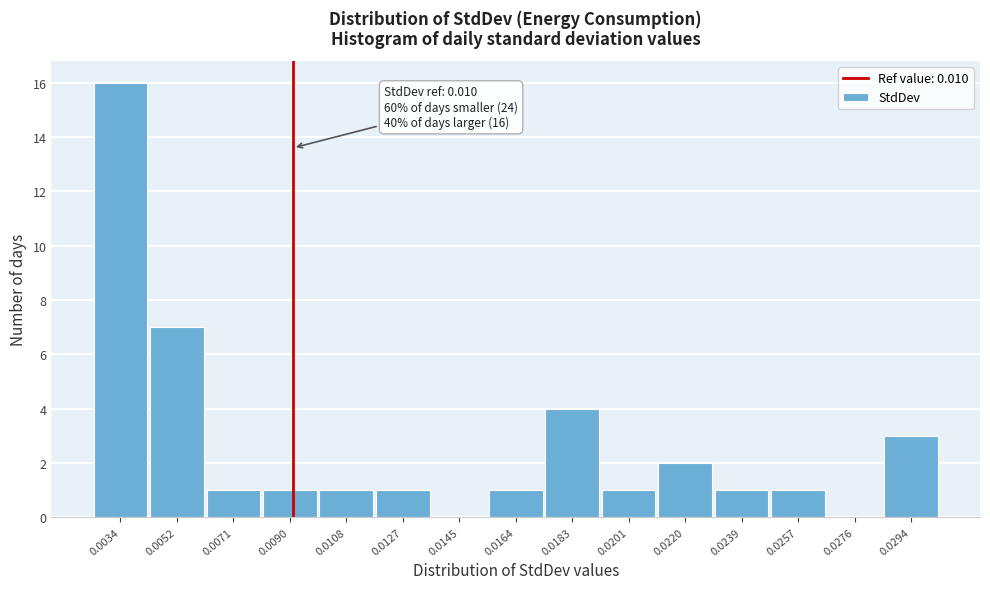

Reading left to right, transcribe all the data shown in this chart.

0.0034=16	0.0052=7	0.0071=1	0.0090=1	0.0108=1	0.0127=1	0.0145=0	0.0164=1	0.0183=4	0.0201=1	0.0220=2	0.0239=1	0.0257=1	0.0276=0	0.0294=3